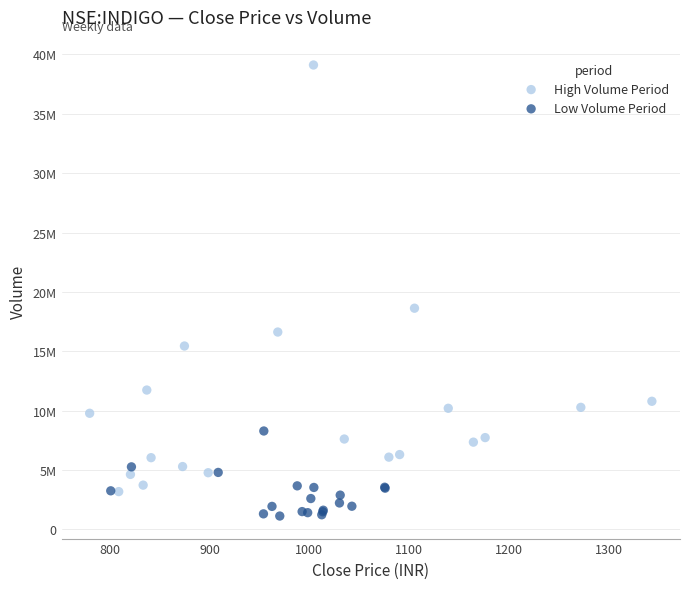

Which series reaches the minimum Y coordinate?

Low Volume Period